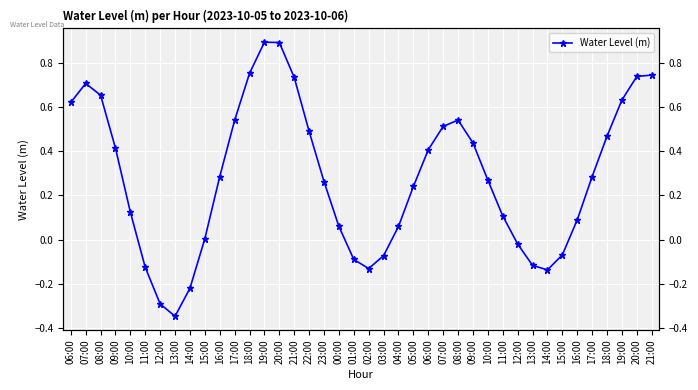

What is the label of the 5th point from the right?

17:00